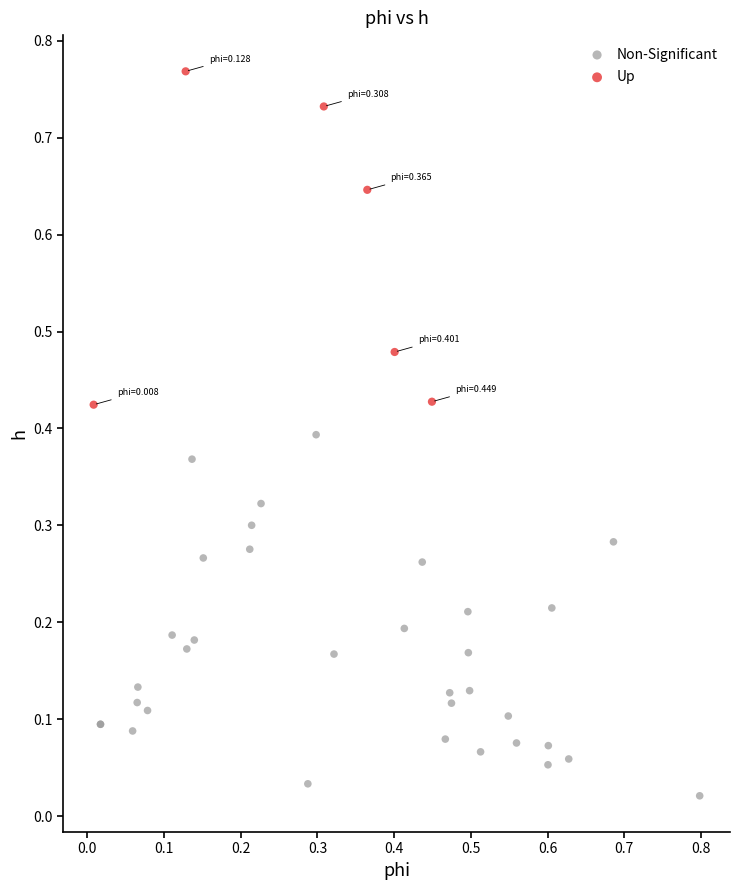

Which series reaches the minimum Y coordinate?

Non-Significant